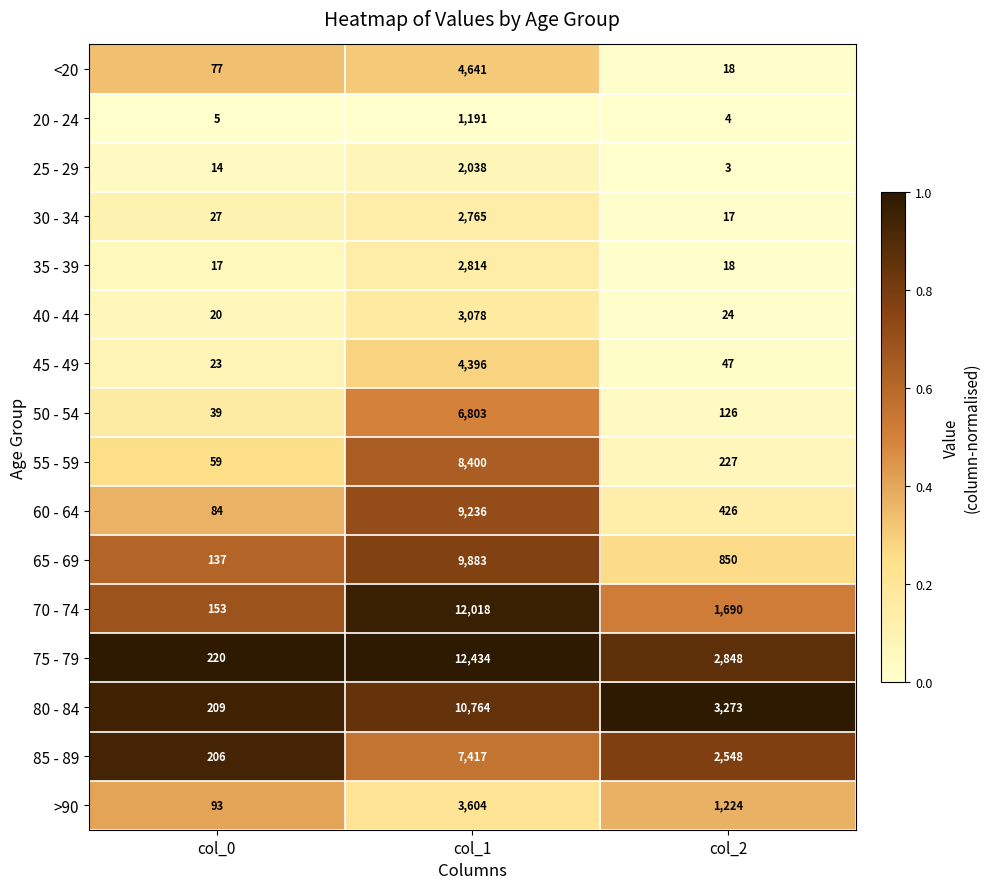

What is the difference between the highest and lowest values at col_1?

11243